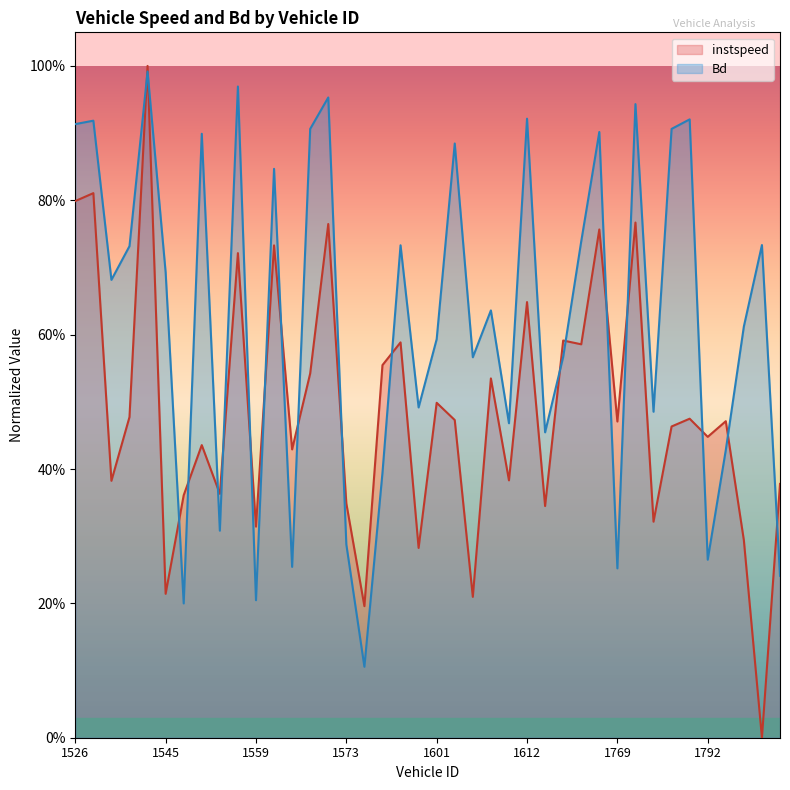

Is it true that Bd equals 0.1 at 1601?

False